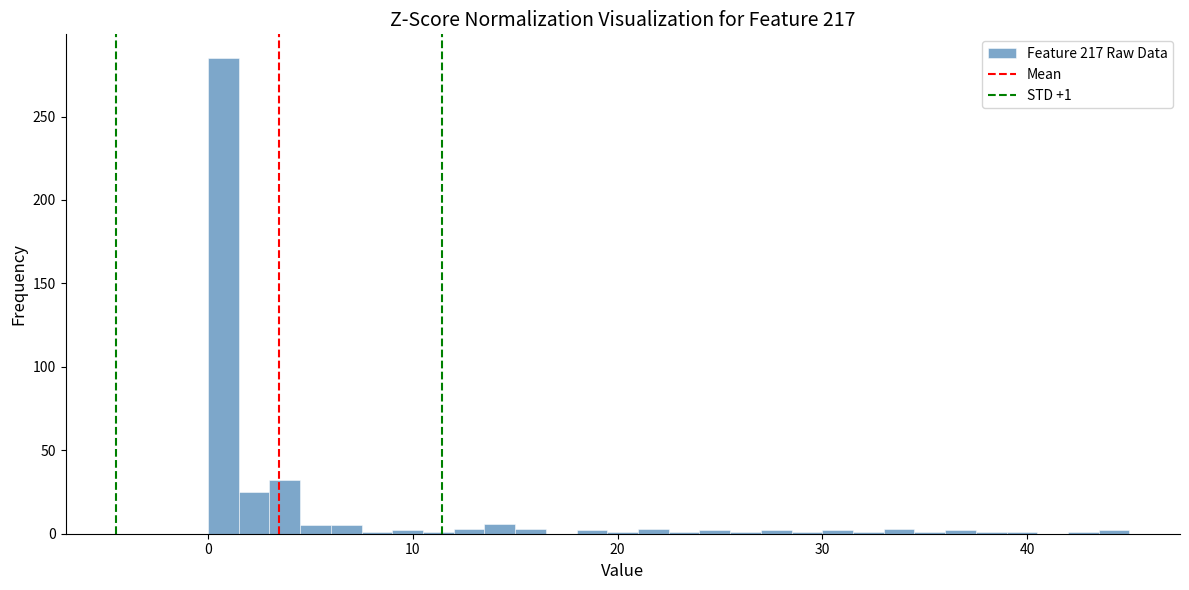

Read against the x-axis, roughly where is the centre of the tallest bar?

1